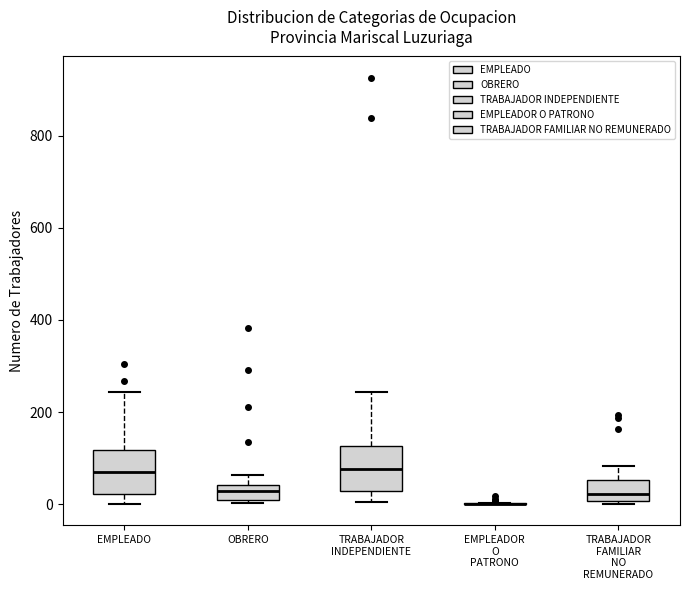

Reading left to right, transcribe this box plot: for each box, give where its median line is, the range the box spans, and where its two whiskers end, as read against the y-axis. The values are not printed on the chart, so give them approximately, as read against the axis.

EMPLEADO: median 80, box 20 to 120, whiskers 0 to 240
OBRERO: median 20, box 0 to 40, whiskers 0 (just below the box's lower edge) to 60
TRABAJADOR INDEPENDIENTE: median 80, box 20 to 120, whiskers 0 to 240
EMPLEADOR O PATRONO: box collapsed to a line at 0, whiskers 0 to 0
TRABAJADOR FAMILIAR NO REMUNERADO: median 20, box 0 to 60, whiskers 0 (just below the box's lower edge) to 80